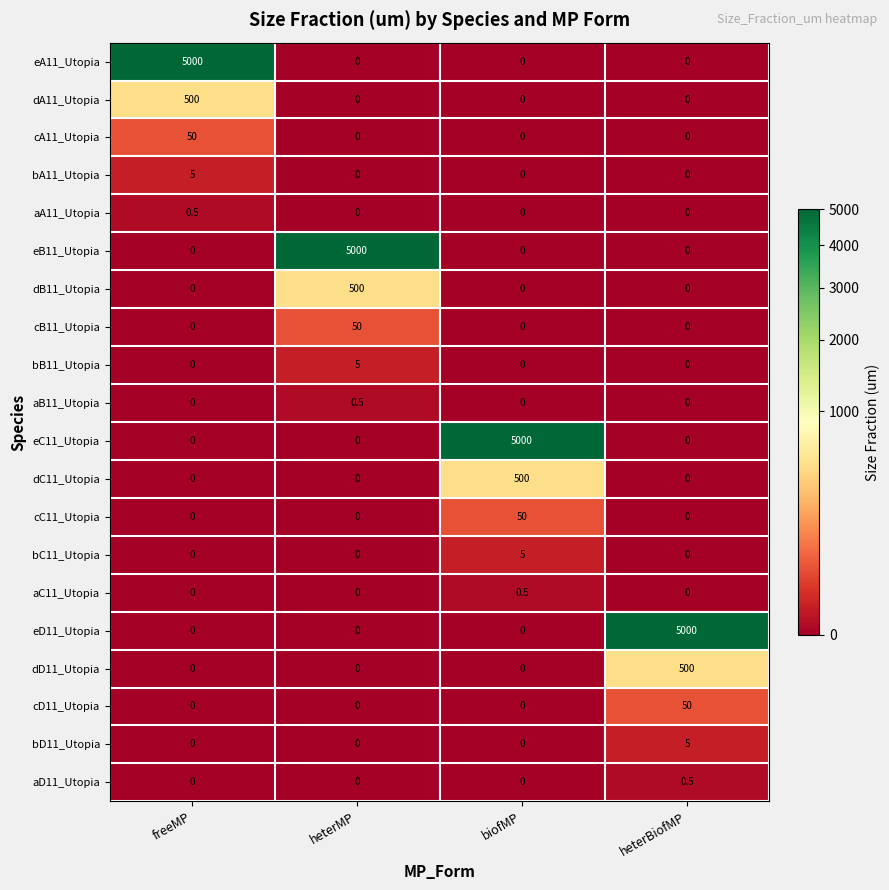

What is the spread (max minus min) of values at heterMP?

5000.0